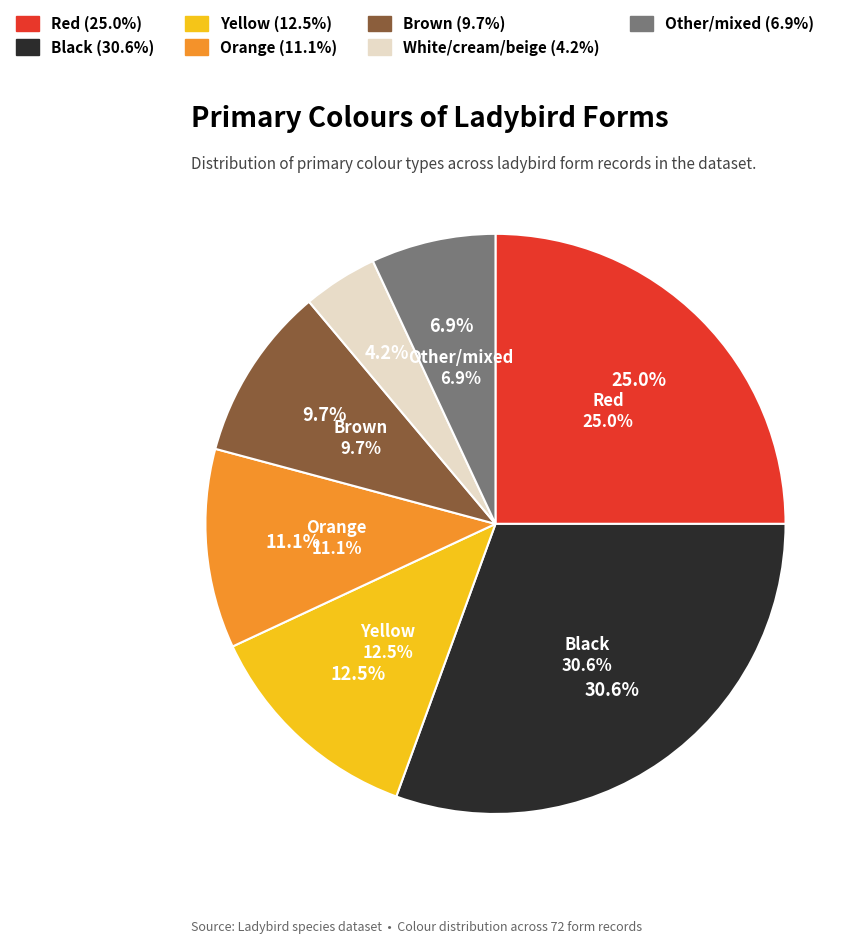

How many segments does this pie chart have?

7